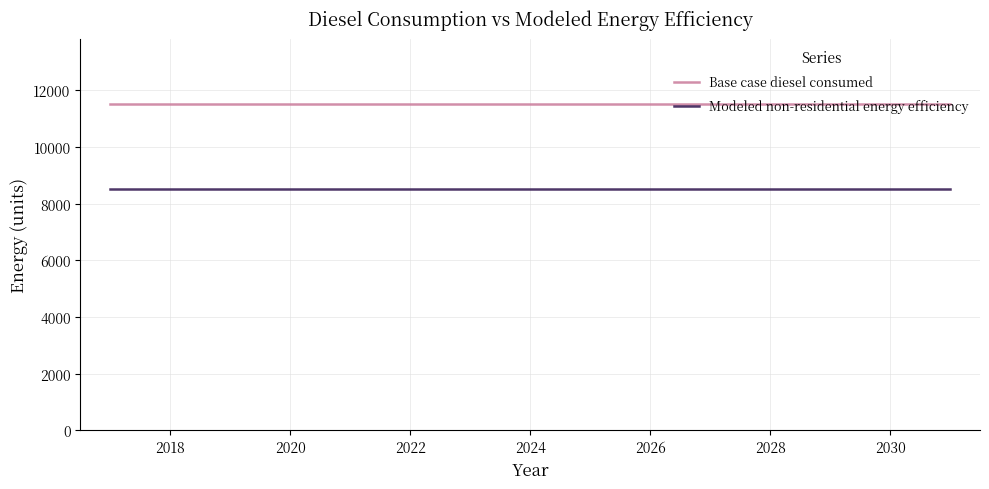

True or false: Base case diesel consumed and Modeled non-residential energy efficiency cross at least once.

False